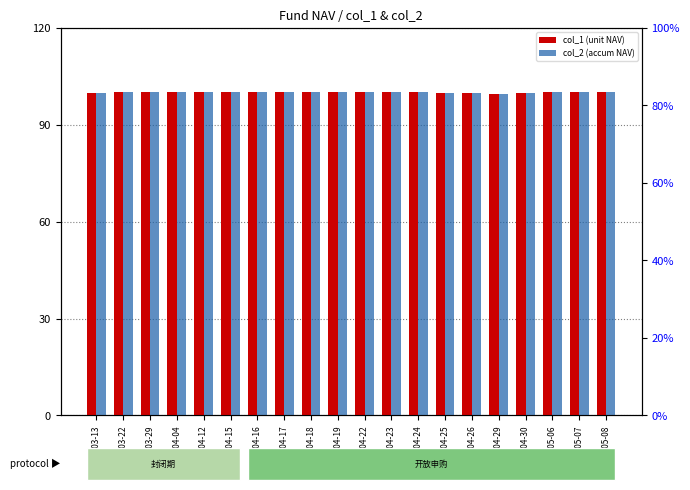

Which category has the highest value across all series?

2019-03-29